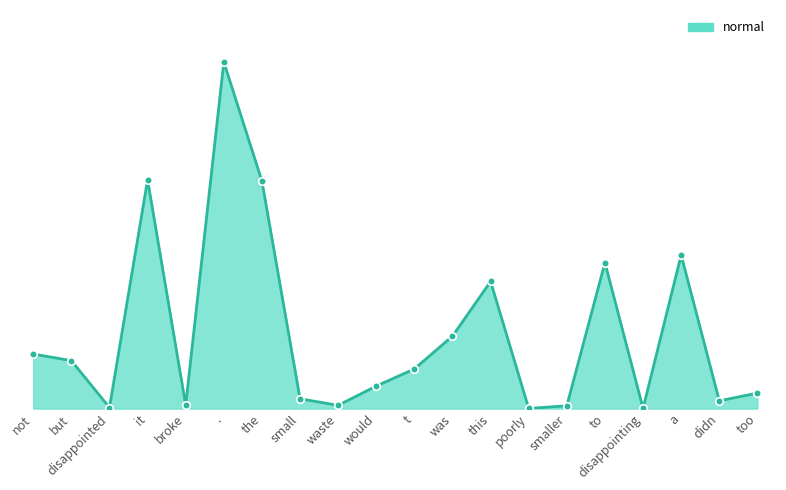

Approximately how many times larger is the value at a compared to broke?

43.8